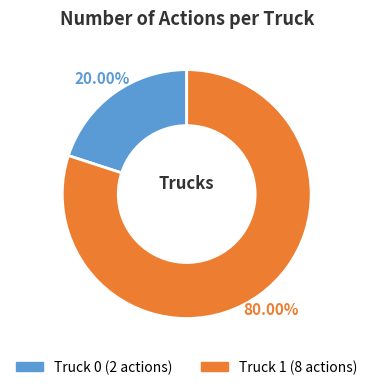

To the nearest percent, what is the difference between the Truck 1 and Truck 0 slice percentages?

60%